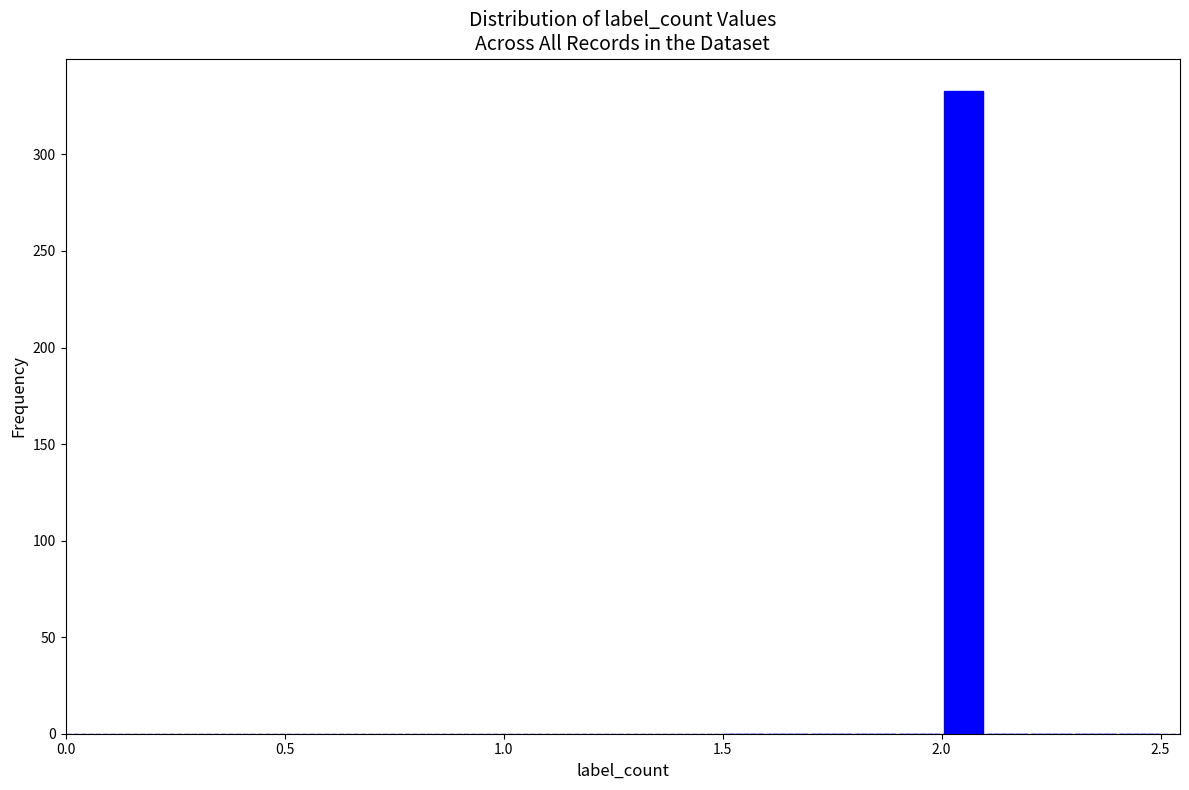

Around what value on the x-axis is the tallest bar? Give the approximate position of its centre, as read against the axis.

2.05